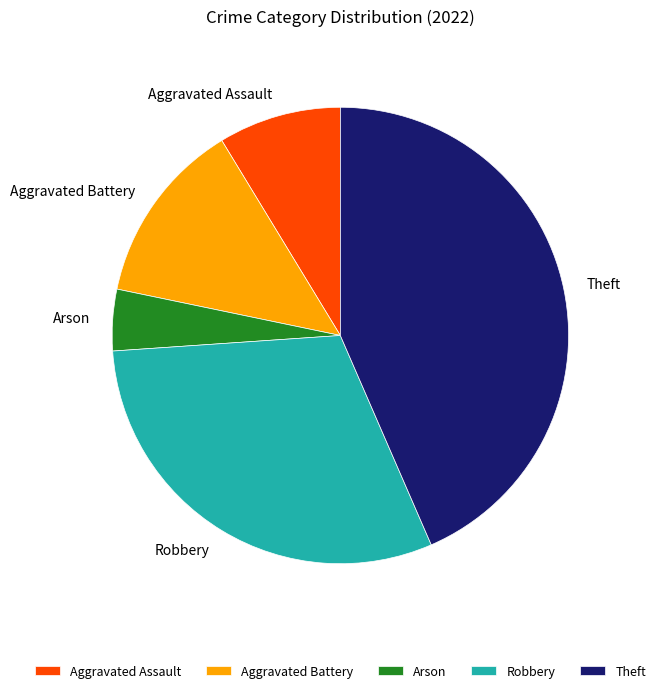

Do Arson and Theft together represent more than half of the pie?

No